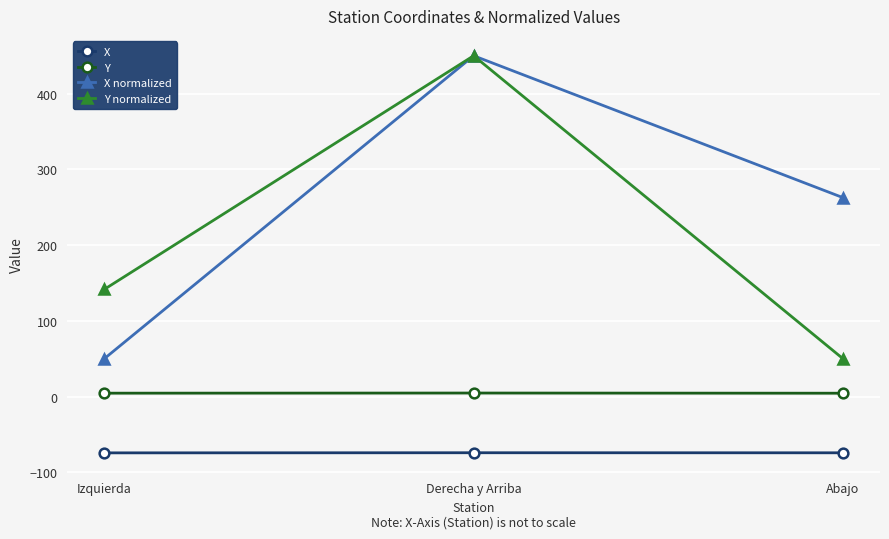

What is the spread (max minus min) of values at Abajo?

336.8